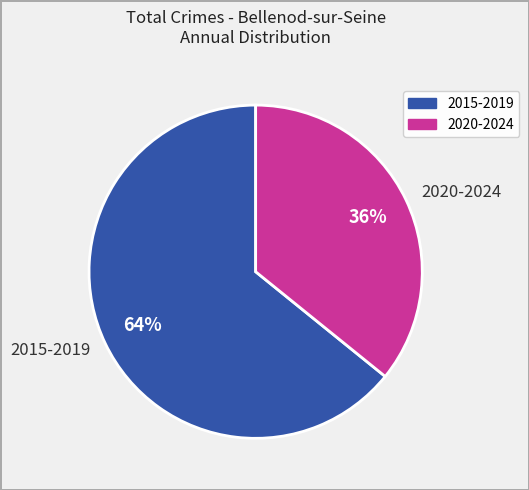

What percentage is the 2015-2019 slice, to the nearest percent?

64%